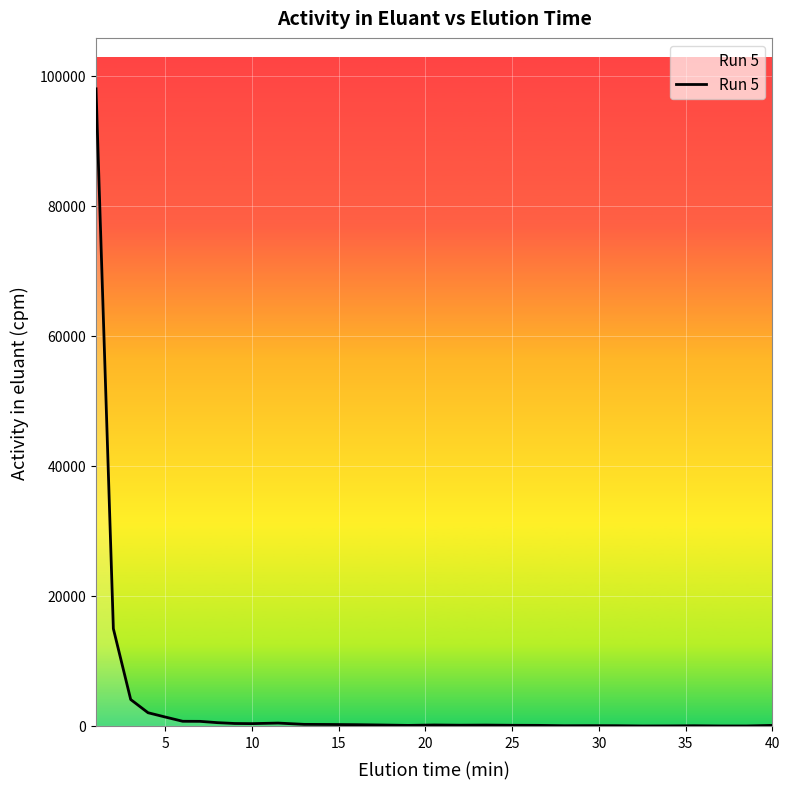

What is the greatest value displayed?

97996.2